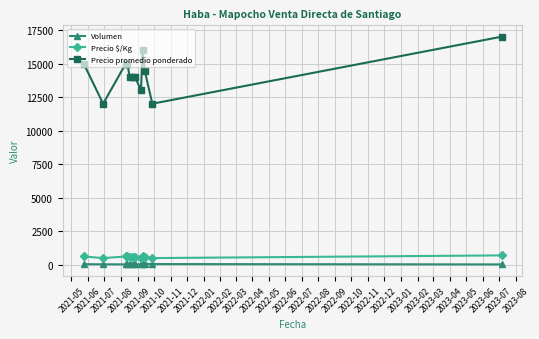

What is the average value of the Precio promedio ponderado series?

14288